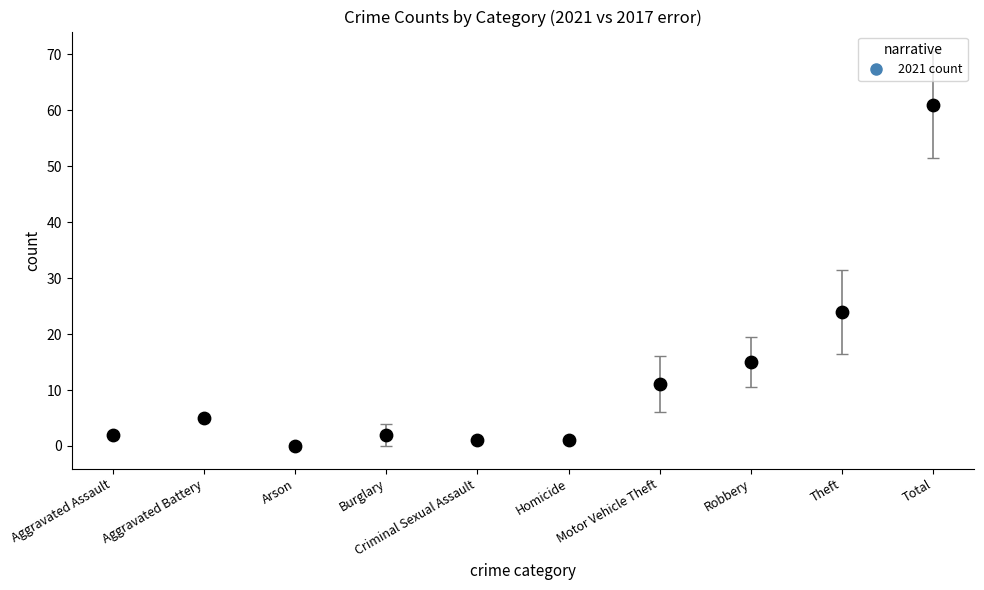

What is the average Y value?

12